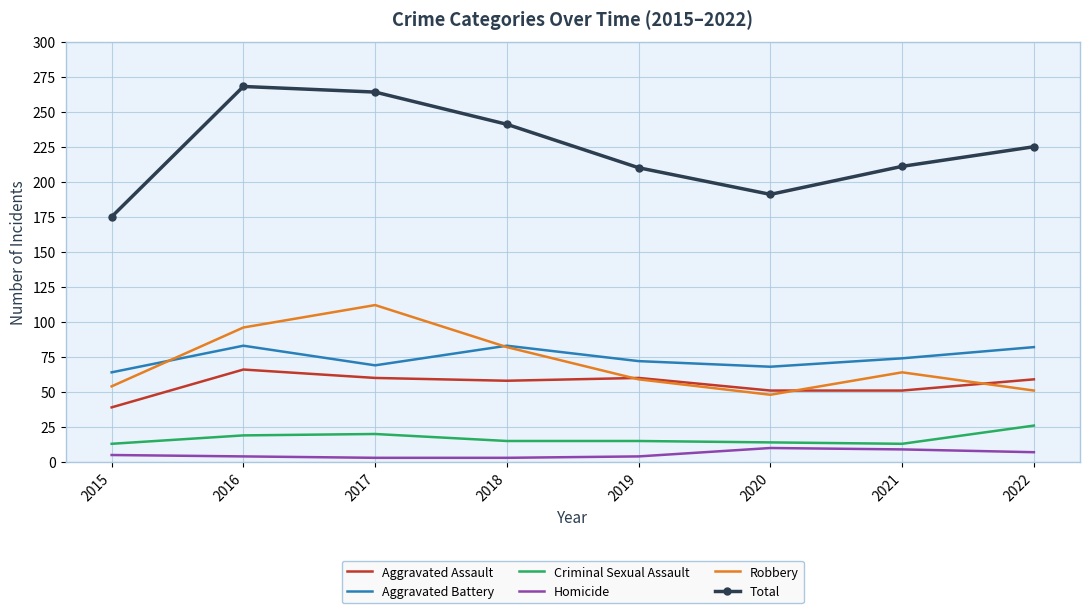

What is the difference between the highest and lowest values at 2018?

238